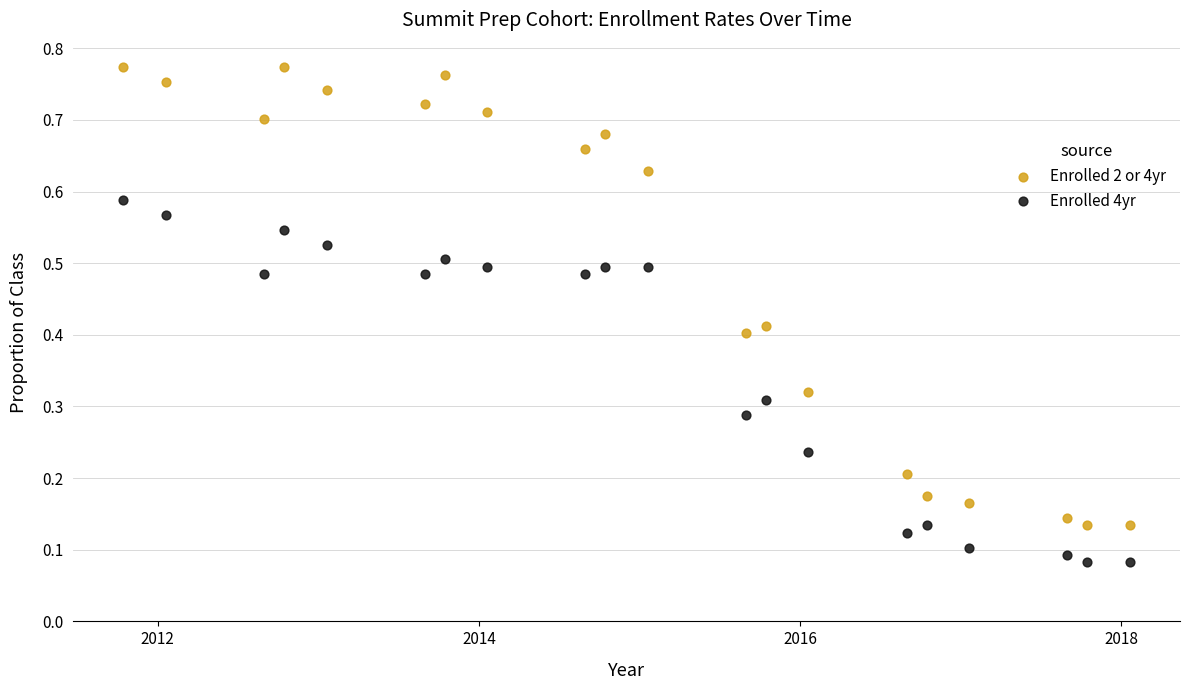

Across all data points, what is the range of X values (max minus min)?

2289.0